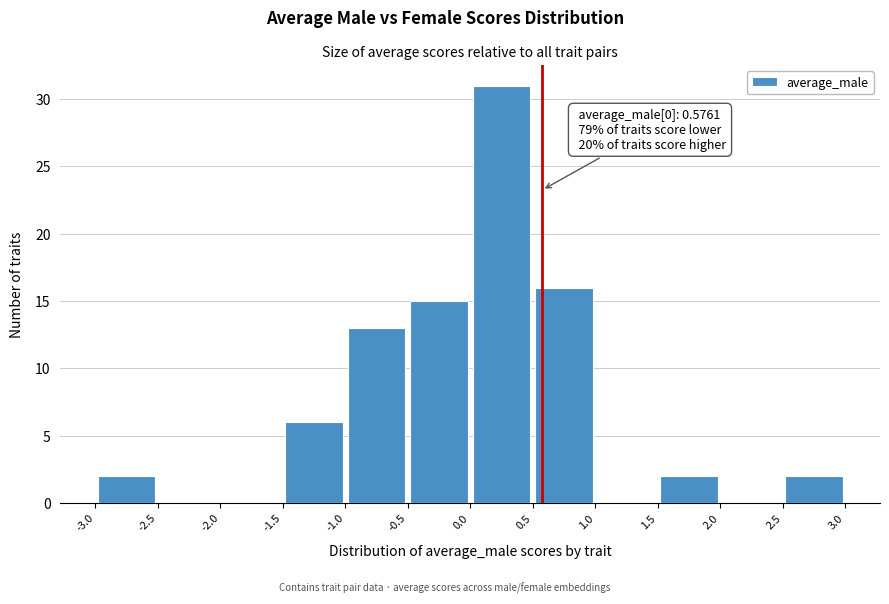

Which range on the x-axis has the tallest bar?

0.0 to 0.5